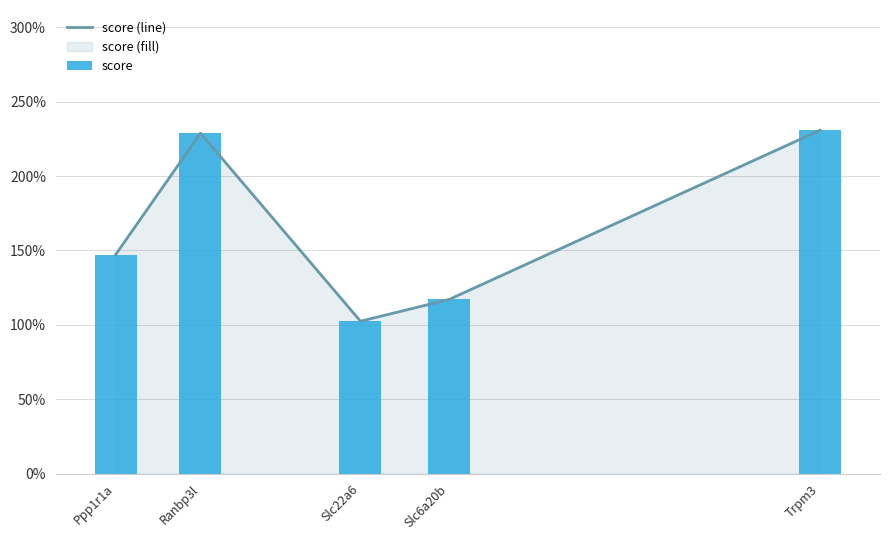

The score series shows 33.2 at Ranbp3l. True or false?

False